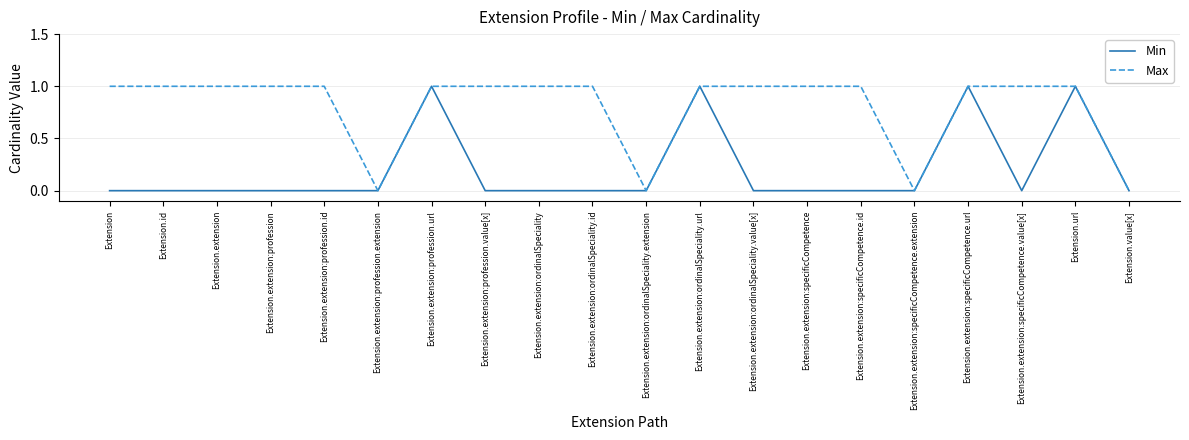

What position from the right is Extension.url?

2